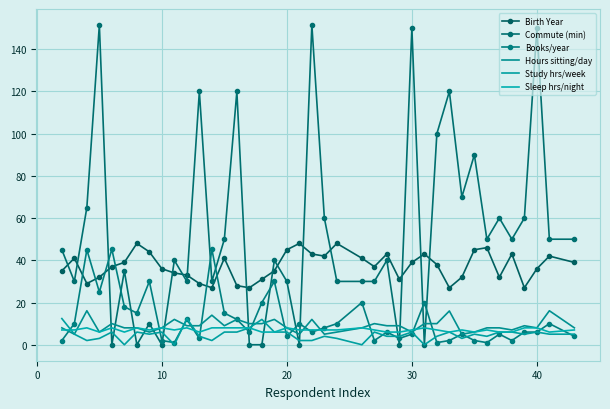

True or false: Birth Year and Sleep hrs/night intersect in this chart.

False